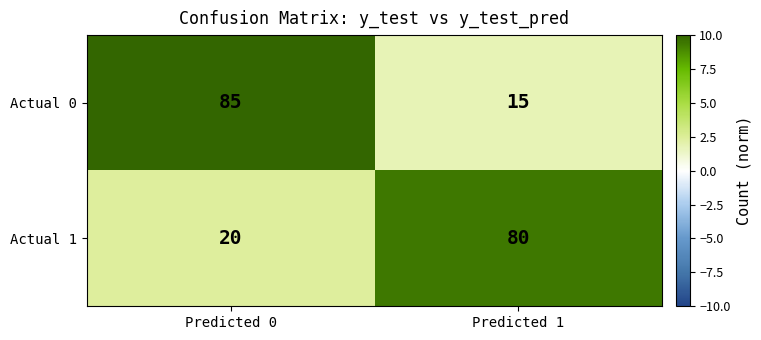

What is the approximate value of Actual 0 at Predicted 1, to the nearest 5?

15